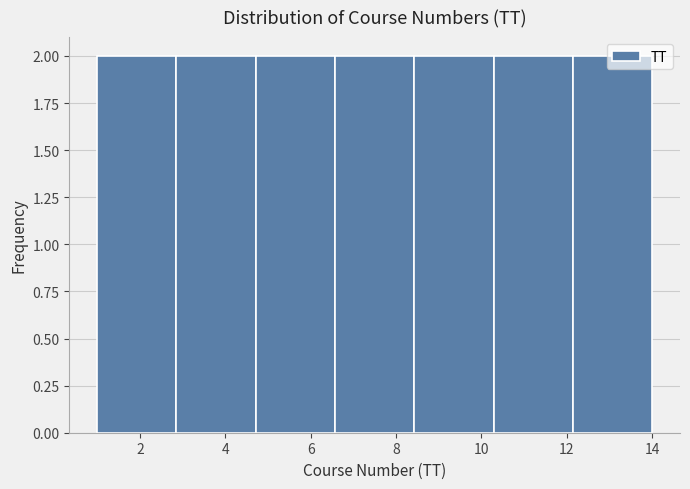

What is the height of the bar covering 2.8 to 4.8 on the x-axis? Neither the bar edges nor the heights are printed on the chart, so give them approximately, as read against the axes.

2